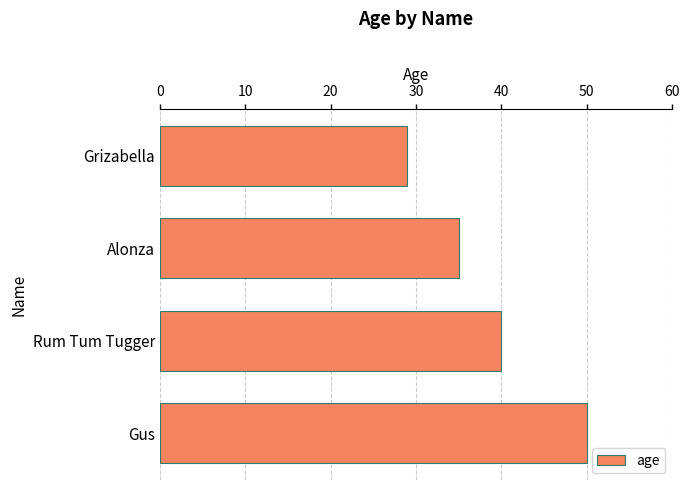

Which has a higher value, Grizabella or Gus?

Gus